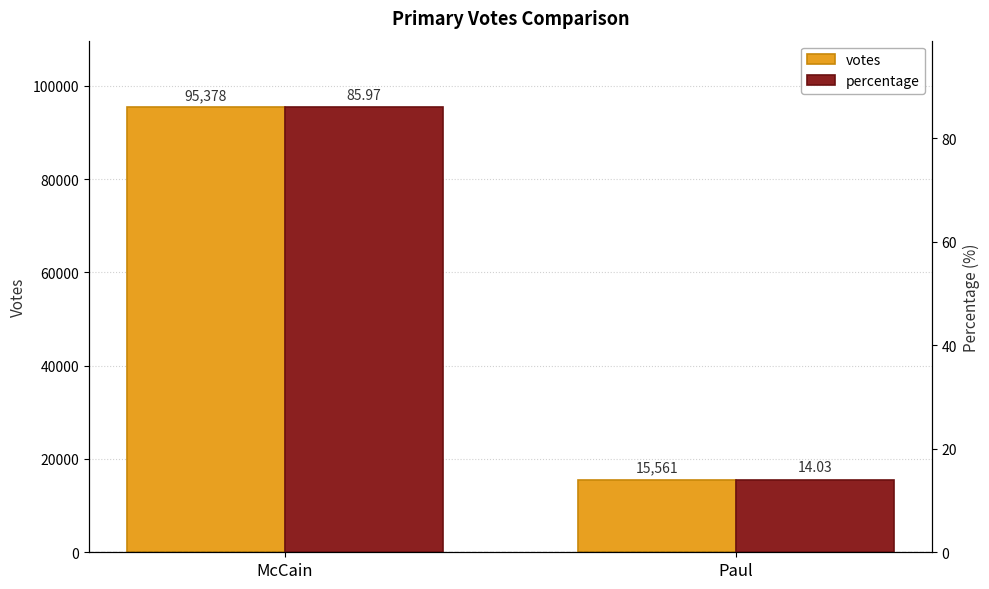

Reading left to right, what are all the values shown in this chart?

votes: 95378.0	15561.0
percentage: 86.0	14.0